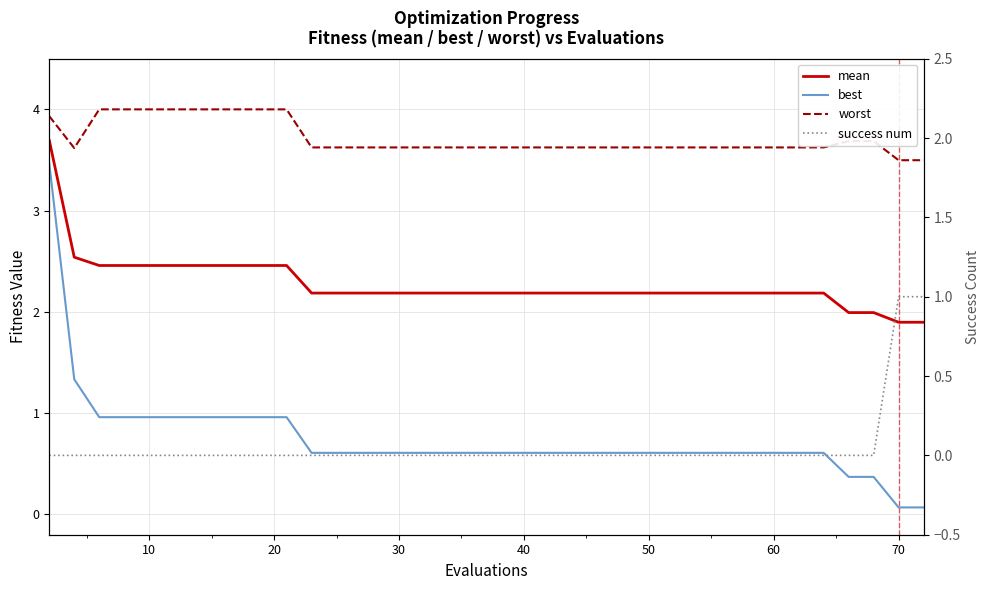

Reading right to left, what are all the values shown in this chart?

mean: 1.9	1.9	1.9	2.0	2.0	2.2	2.2	2.2	2.2	2.2	2.2	2.2	2.2	2.2	2.2	2.2	2.2	2.2	2.2	2.2	2.2	2.2	2.2	2.2	2.2	2.2	2.2	2.2	2.2	2.5	2.5	2.5	2.5	2.5	2.5	2.5	2.5	2.5	2.5	3.7
best: 0.1	0.1	0.1	0.4	0.4	0.6	0.6	0.6	0.6	0.6	0.6	0.6	0.6	0.6	0.6	0.6	0.6	0.6	0.6	0.6	0.6	0.6	0.6	0.6	0.6	0.6	0.6	0.6	0.6	1.0	1.0	1.0	1.0	1.0	1.0	1.0	1.0	1.0	1.3	3.5
worst: 3.5	3.5	3.5	3.7	3.7	3.6	3.6	3.6	3.6	3.6	3.6	3.6	3.6	3.6	3.6	3.6	3.6	3.6	3.6	3.6	3.6	3.6	3.6	3.6	3.6	3.6	3.6	3.6	3.6	4.0	4.0	4.0	4.0	4.0	4.0	4.0	4.0	4.0	3.6	3.9
success num: 1.0	1.0	1.0	0.0	0.0	0.0	0.0	0.0	0.0	0.0	0.0	0.0	0.0	0.0	0.0	0.0	0.0	0.0	0.0	0.0	0.0	0.0	0.0	0.0	0.0	0.0	0.0	0.0	0.0	0.0	0.0	0.0	0.0	0.0	0.0	0.0	0.0	0.0	0.0	0.0